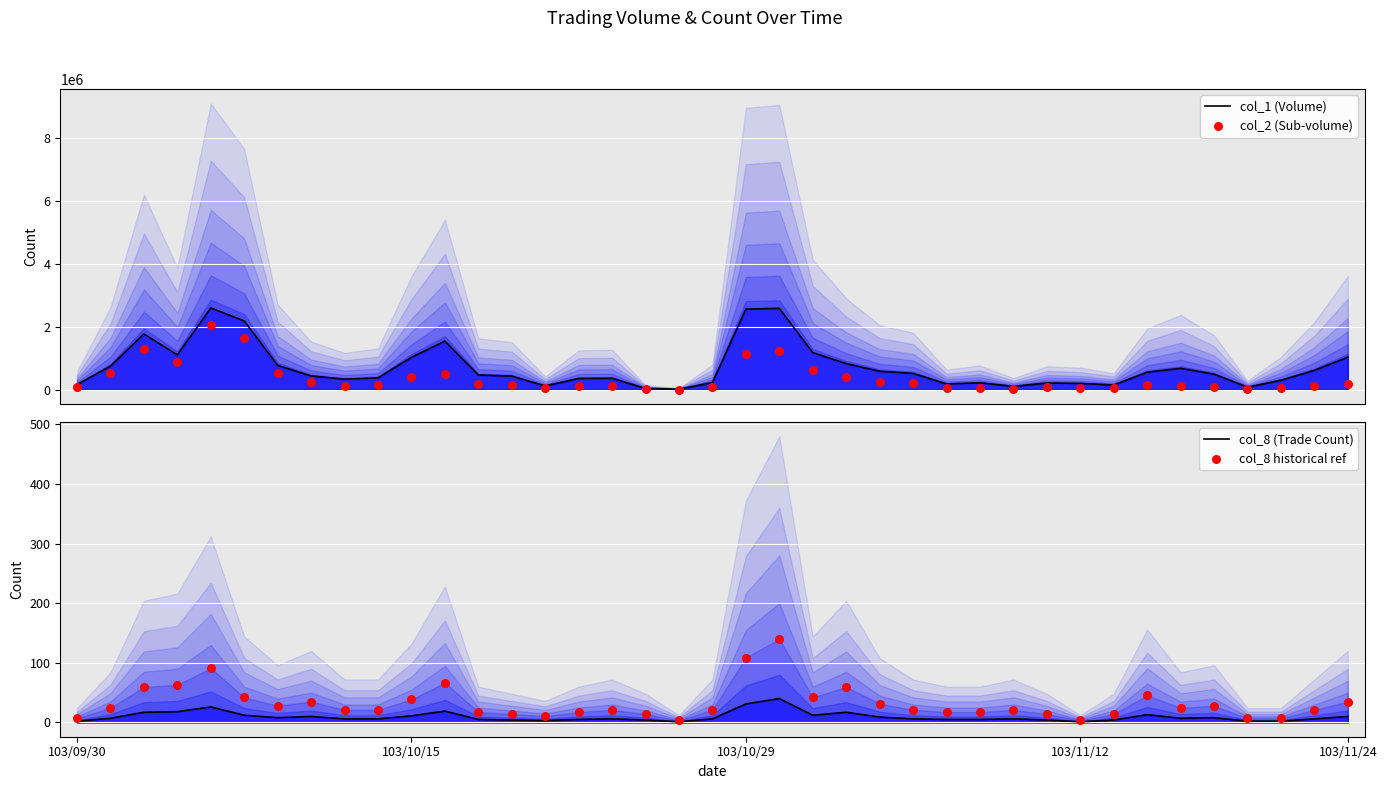

Which series has the largest total across all categories?

col_1 (Volume)